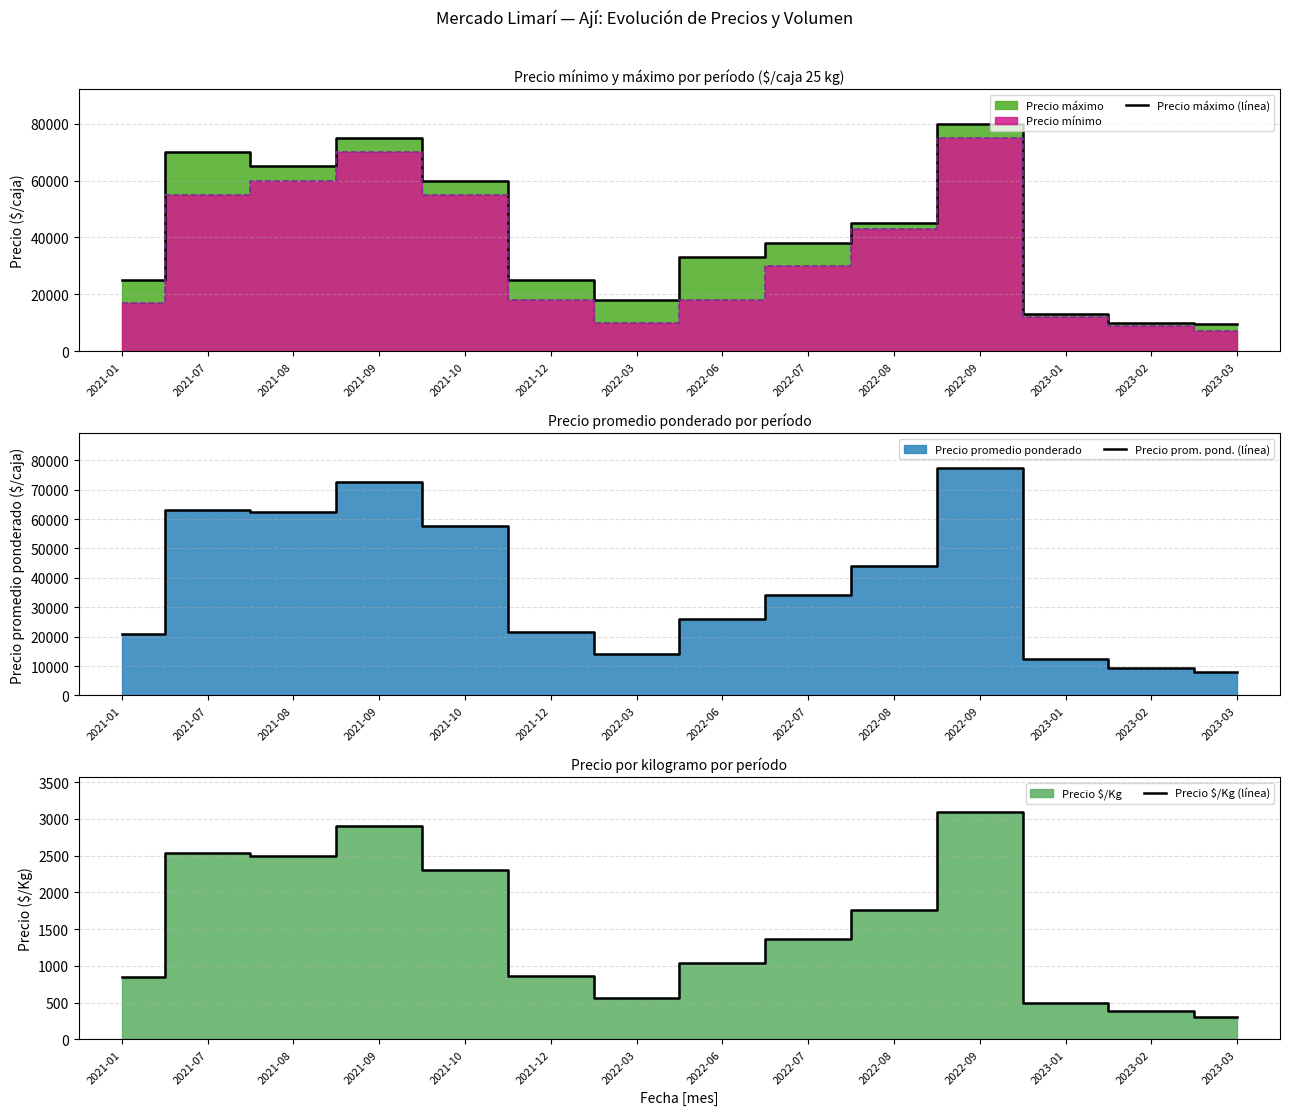

The value of Precio máximo (línea) at 2023-03 is 9500. True or false?

True